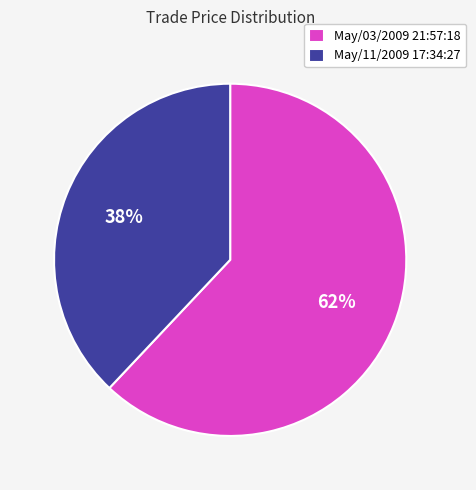

Approximately how many times larger is the value at May/11/2009 17:34:27 compared to May/03/2009 21:57:18?

0.6